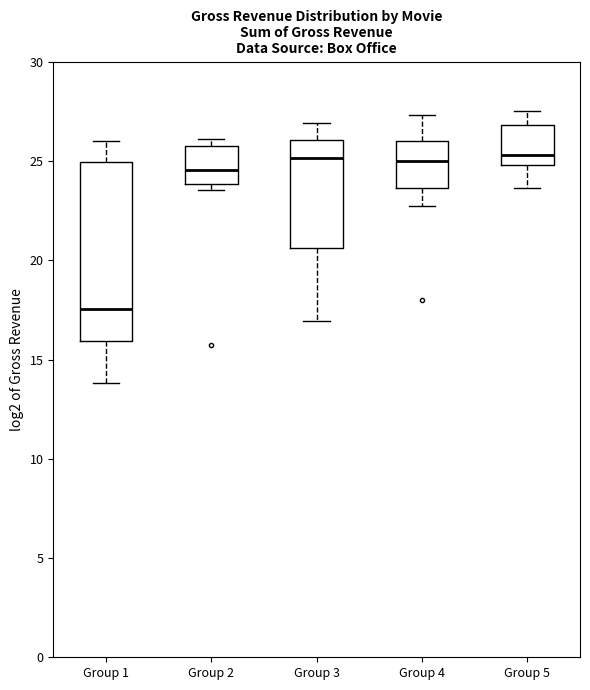

Which box is the tallest, from its lower edge to its upper edge?

Group 1